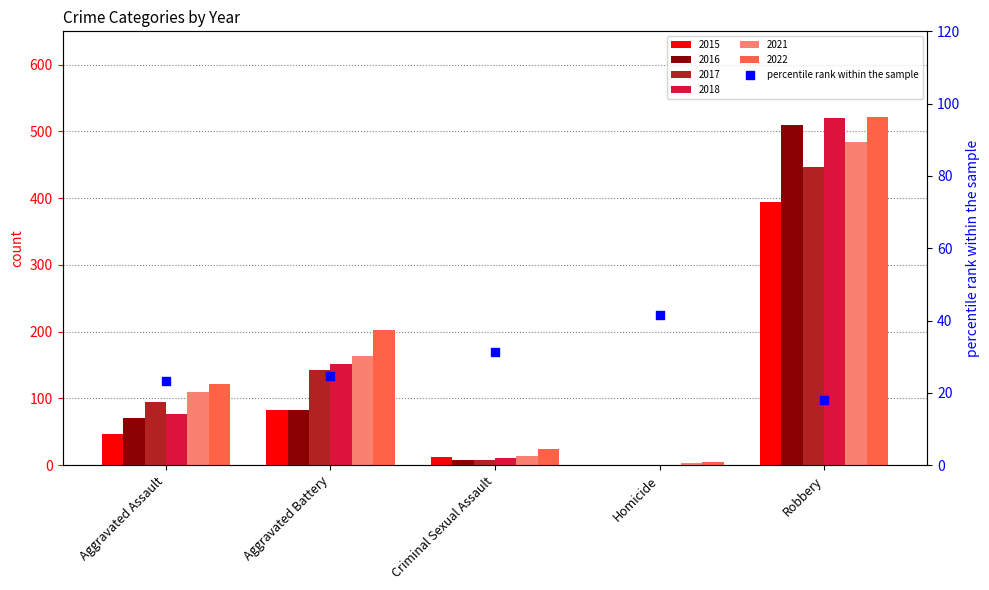

Between Criminal Sexual Assault and Aggravated Battery, which is larger?

Criminal Sexual Assault